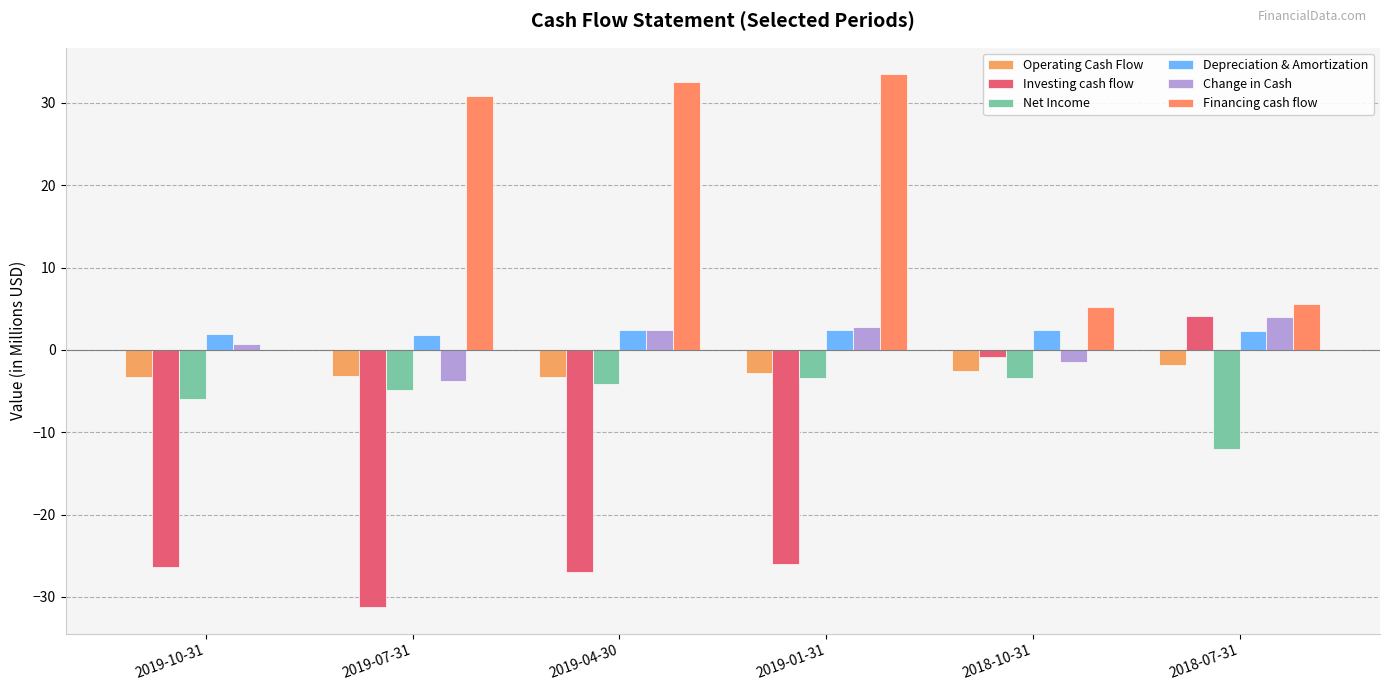

Reading left to right, what are all the values shown in this chart?

Operating Cash Flow: -3.3	-3.1	-3.3	-2.8	-2.5	-1.8
Investing cash flow: -26.4	-31.2	-27.0	-26.1	-0.8	4.1
Net Income: -5.9	-4.9	-4.2	-3.4	-3.4	-12.1
Depreciation & Amortization: 1.9	1.8	2.4	2.4	2.4	2.4
Change in Cash: 0.7	-3.8	2.4	2.8	-1.4	4.0
Financing cash flow: 0.0	30.9	32.6	33.5	5.3	5.6